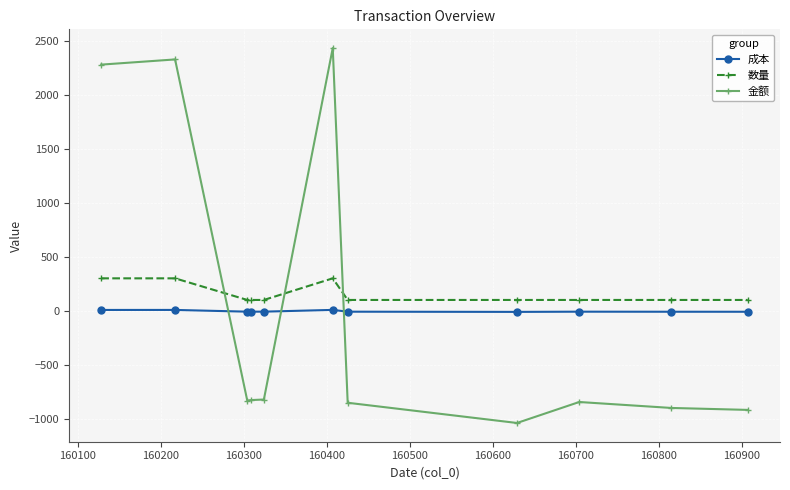

Which series has the largest range (max minus min)?

金额